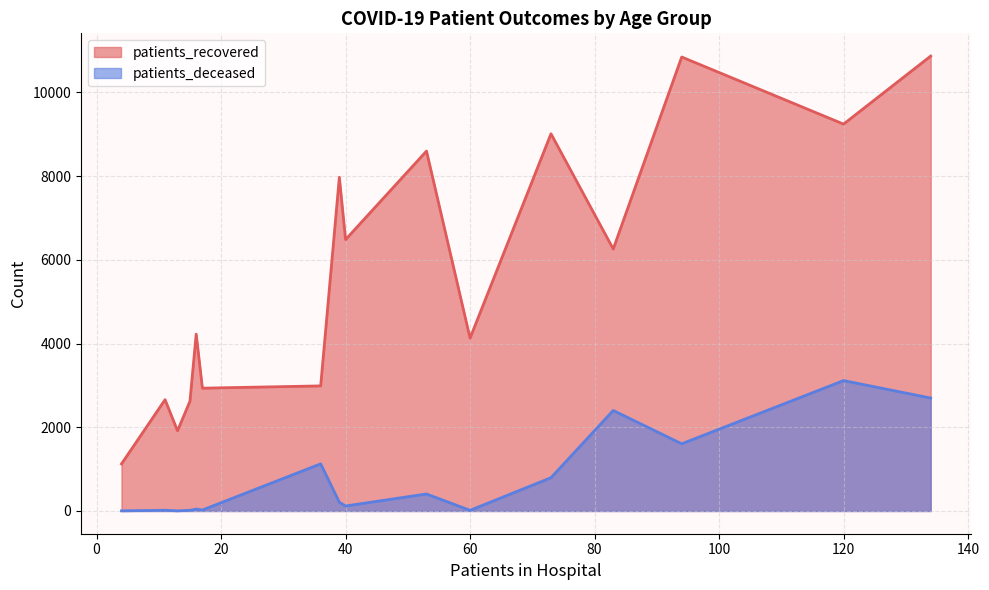

List the series in order of their peak value, lowest first.

patients_deceased, patients_recovered